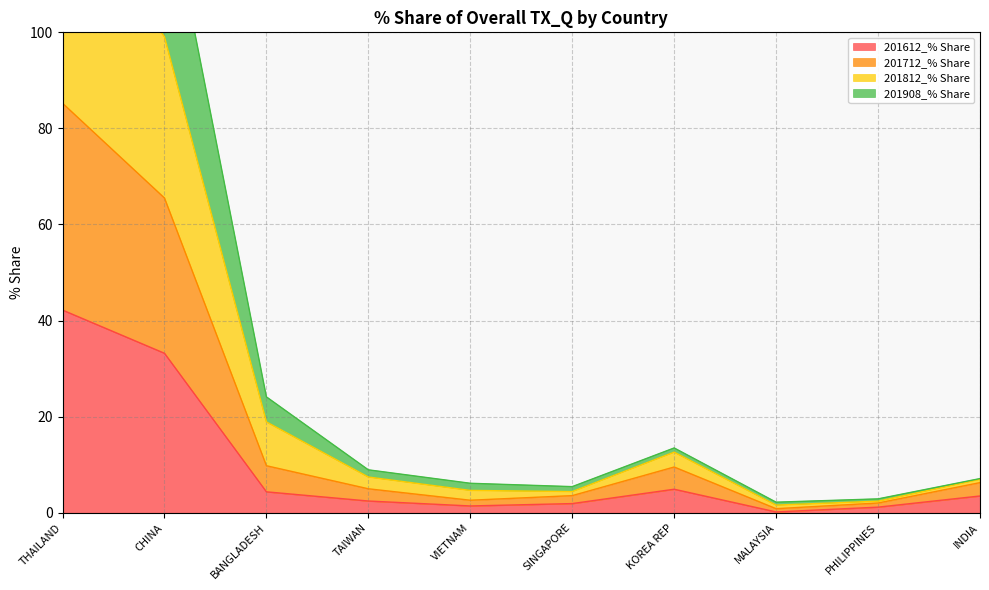

At which label does 201612_% Share first exceed 3?

THAILAND